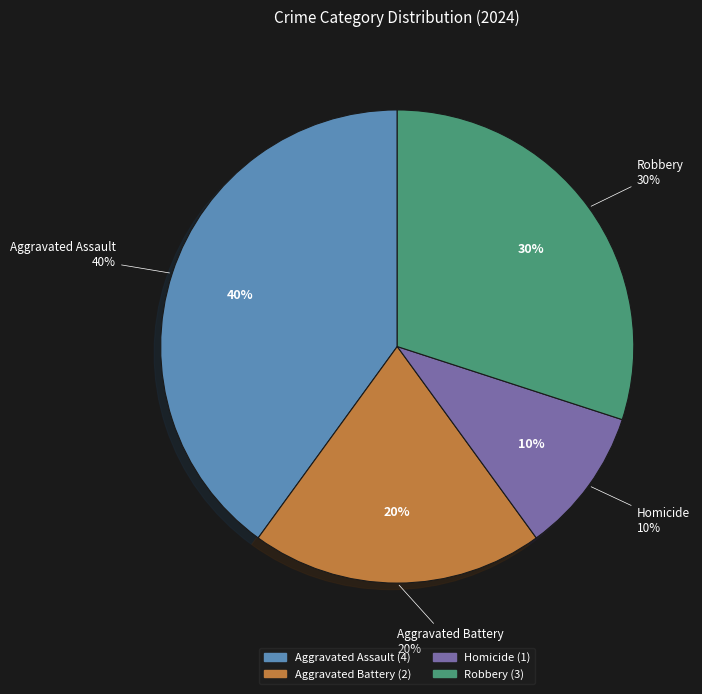

To the nearest percent, what percentage of the pie is Robbery?

30%